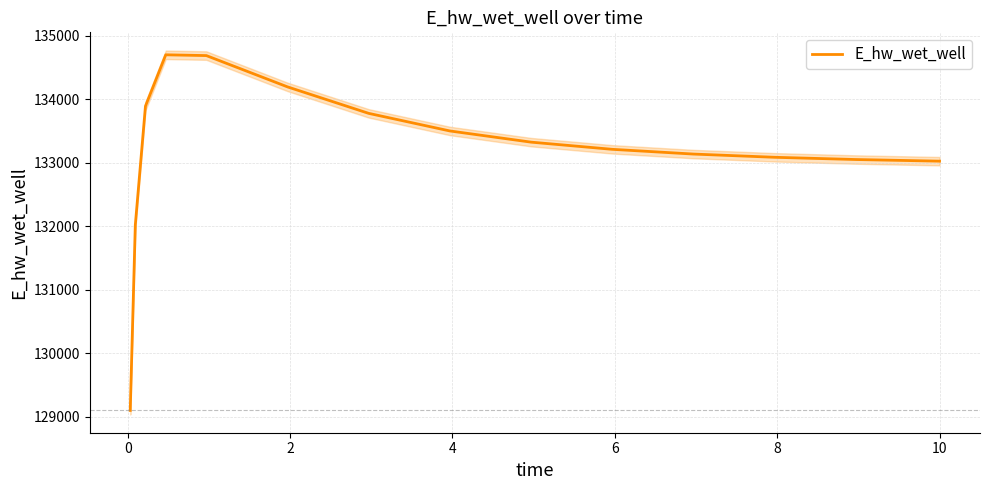

Is this an area chart (filled region under the line)?

No